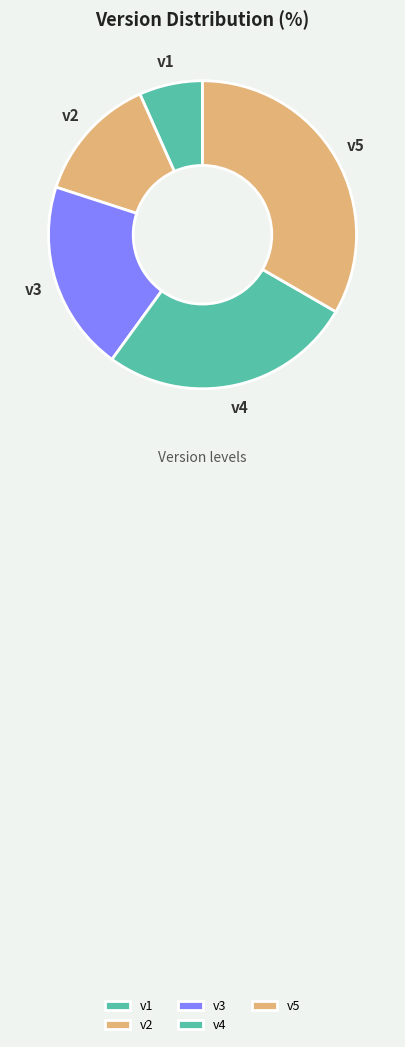

Which slice is the smallest?

v1